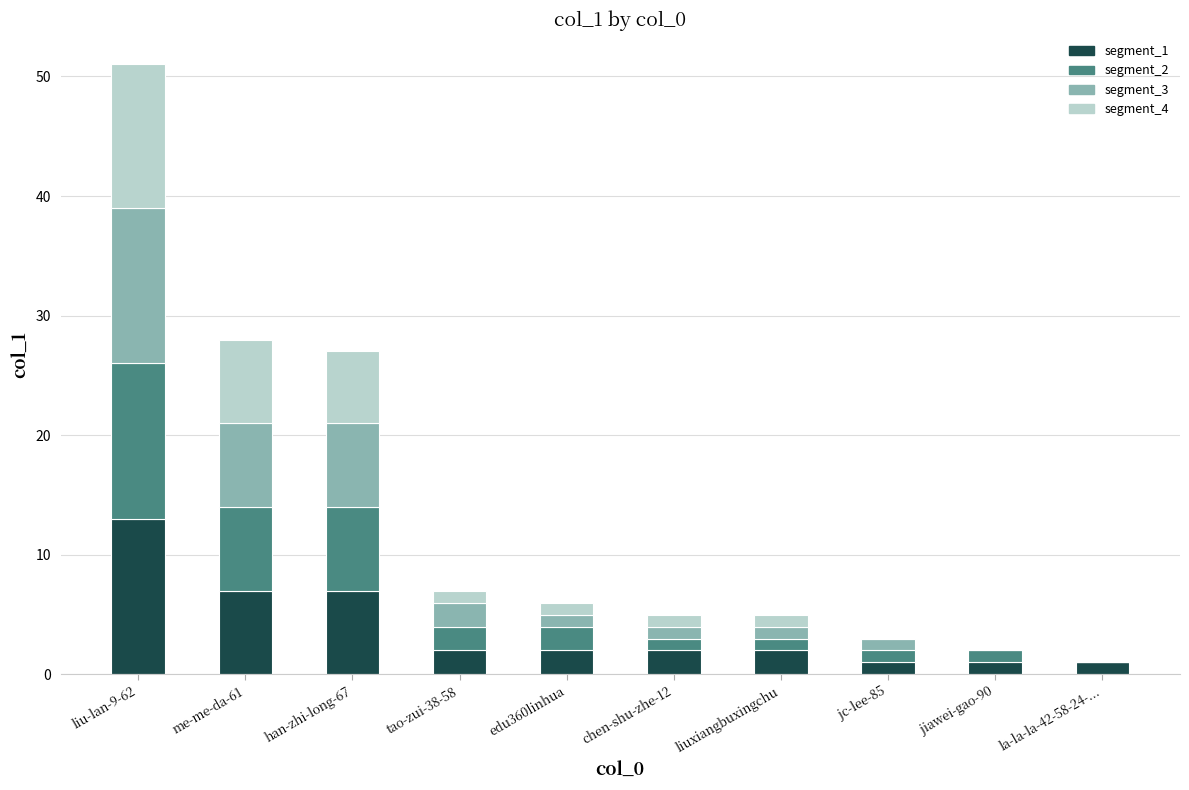

What are all the series names shown in the legend?

segment_1, segment_2, segment_3, segment_4